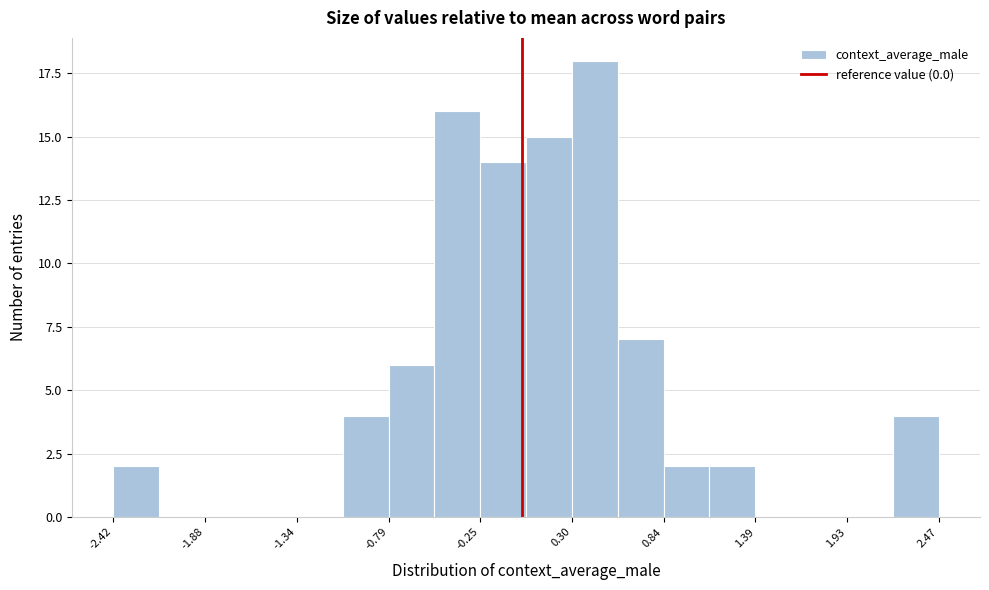

Read against the x-axis, roughly where is the centre of the tallest bar?

0.4